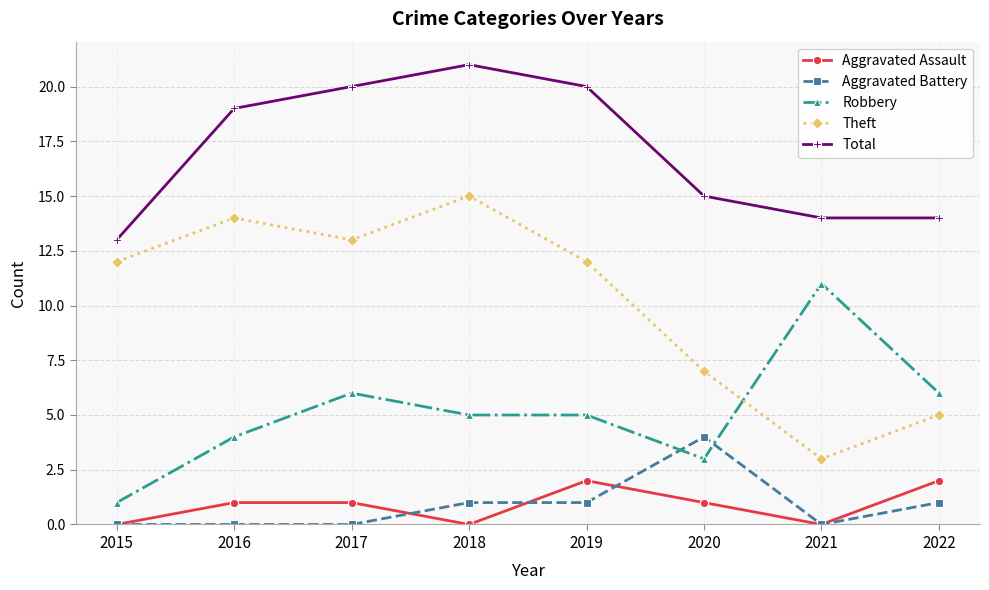

Rank the series at 2018 from highest to lowest value.

Total, Theft, Robbery, Aggravated Battery, Aggravated Assault